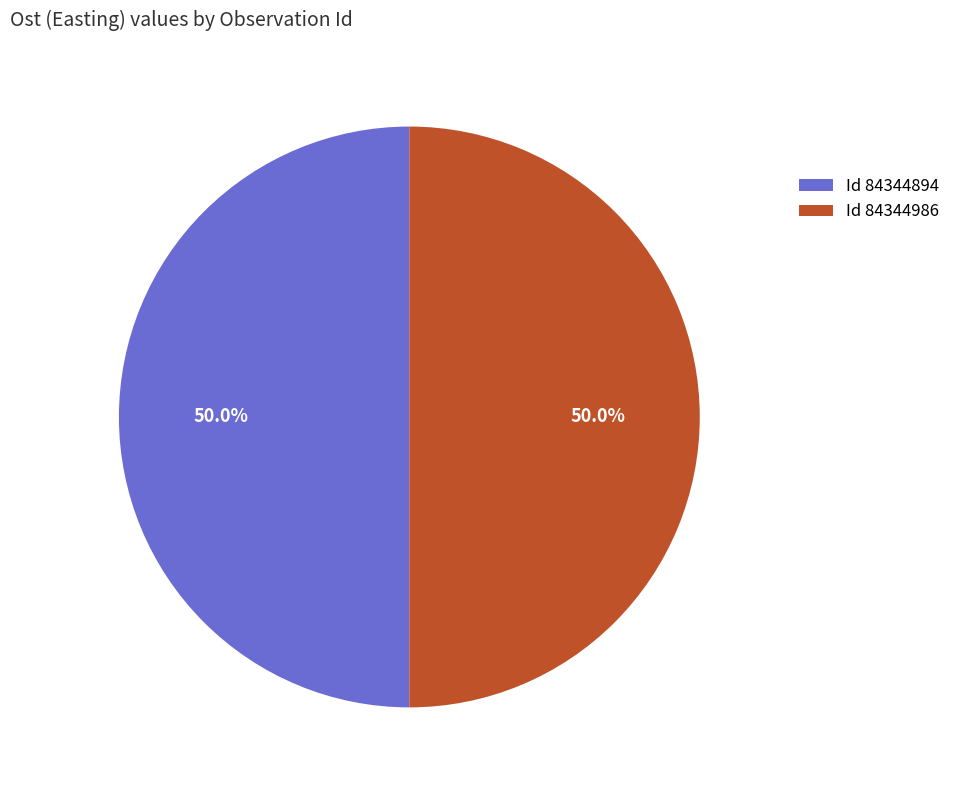

What is the total percentage of Id 84344986 and Id 84344894?

100.0%